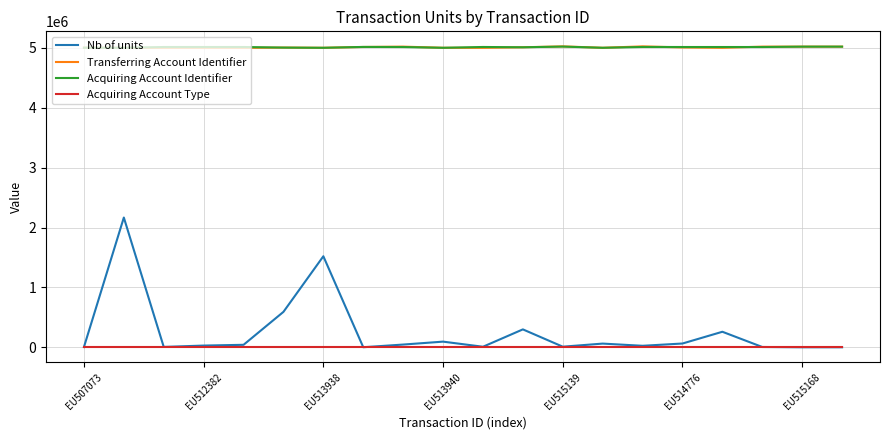

Which series has the largest range (max minus min)?

Nb of units